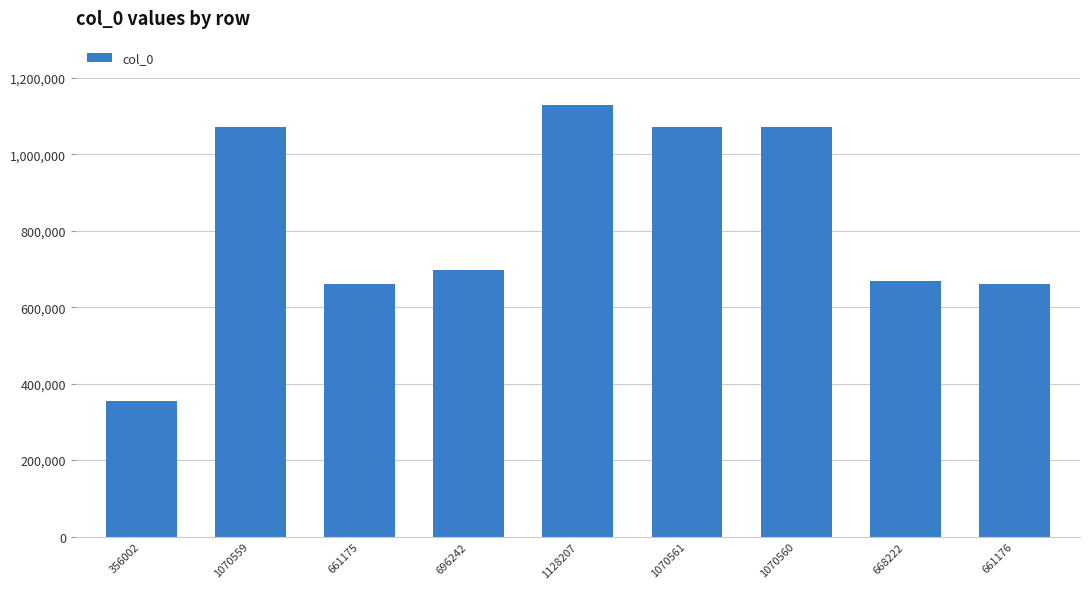

Where does the data first go above 696242?

1070559